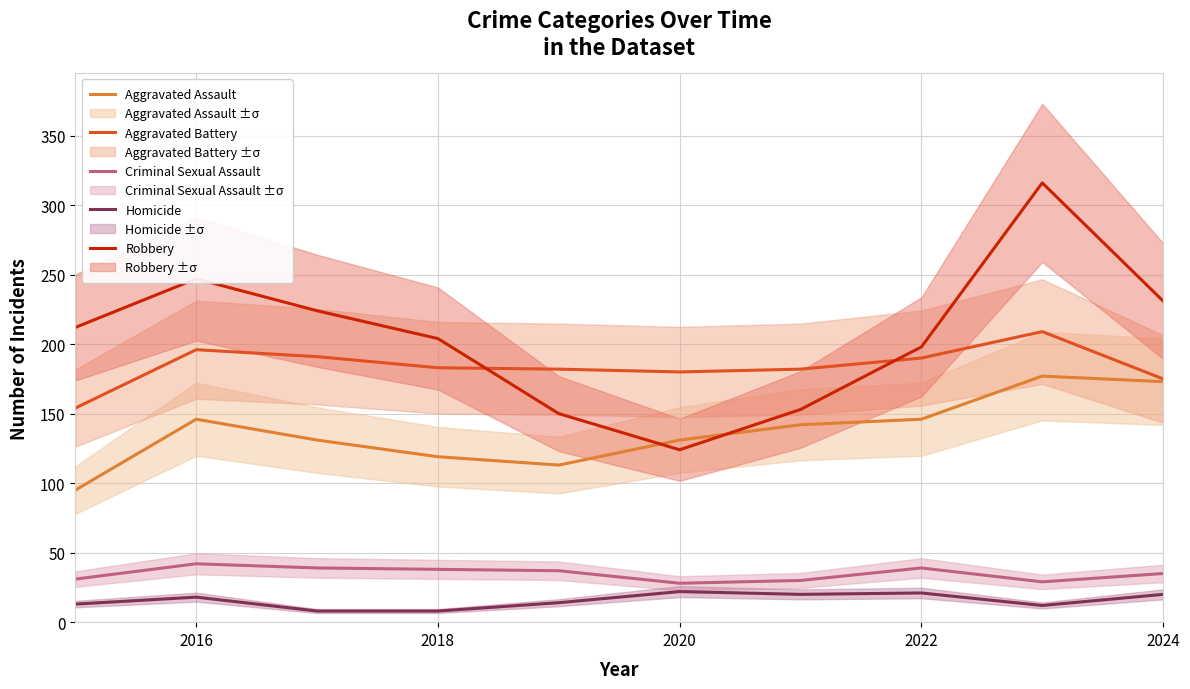

What is the maximum value for Homicide?

22